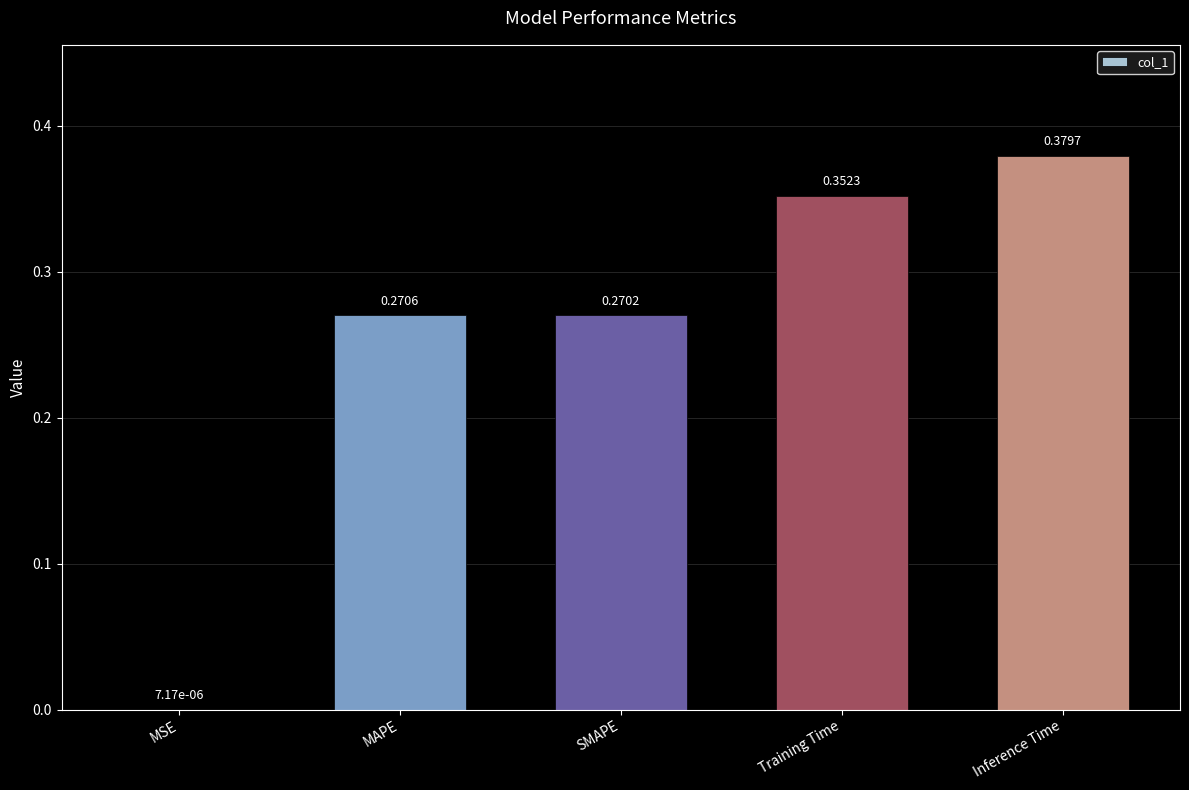

What is the difference between the values at MAPE and Training Time?

0.1